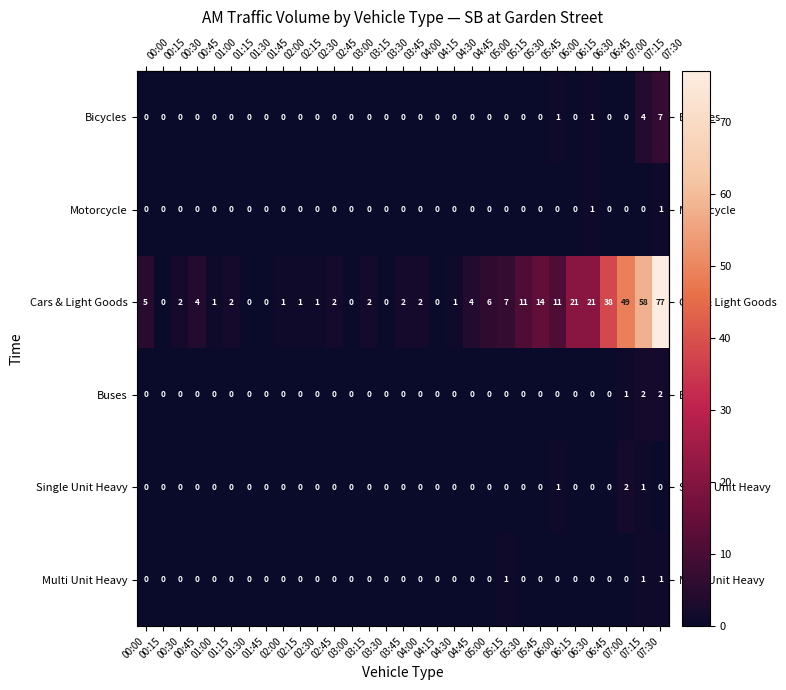

Count the Buses values in the range 0 to 1.

29